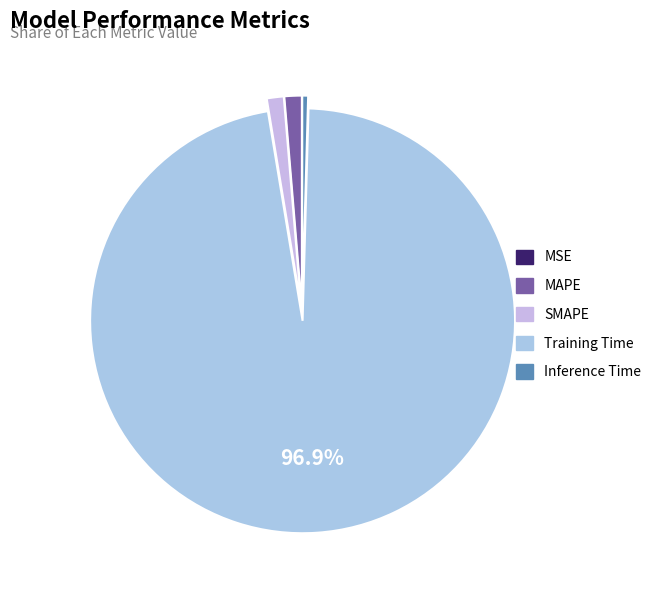

To the nearest percent, what is the average slice percentage?

20%